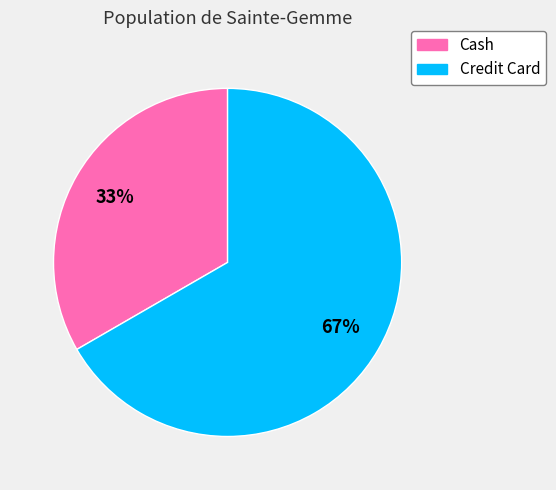

Do Cash and Credit Card together represent more than half of the pie?

Yes